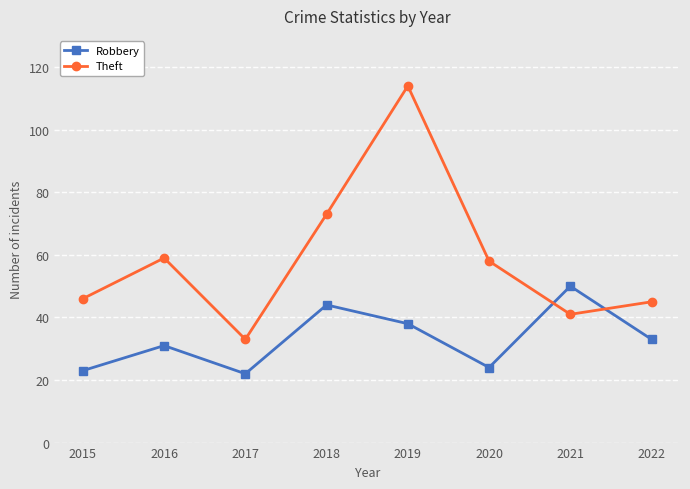

Between which two adjacent categories do Theft and Robbery first intersect?

2020 and 2021